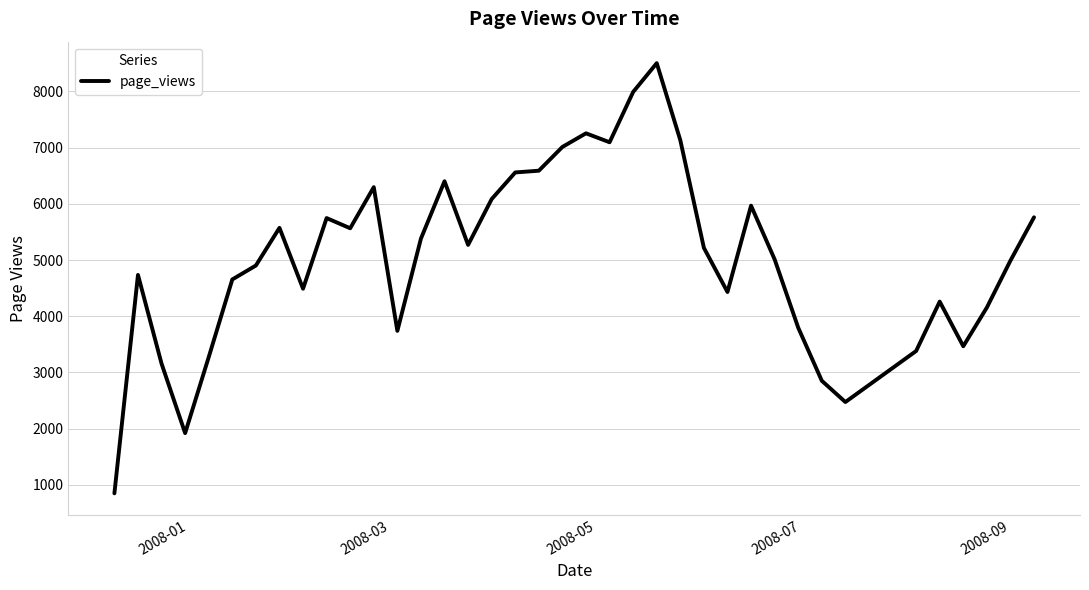

What is the difference between the maximum and minimum values?

7653